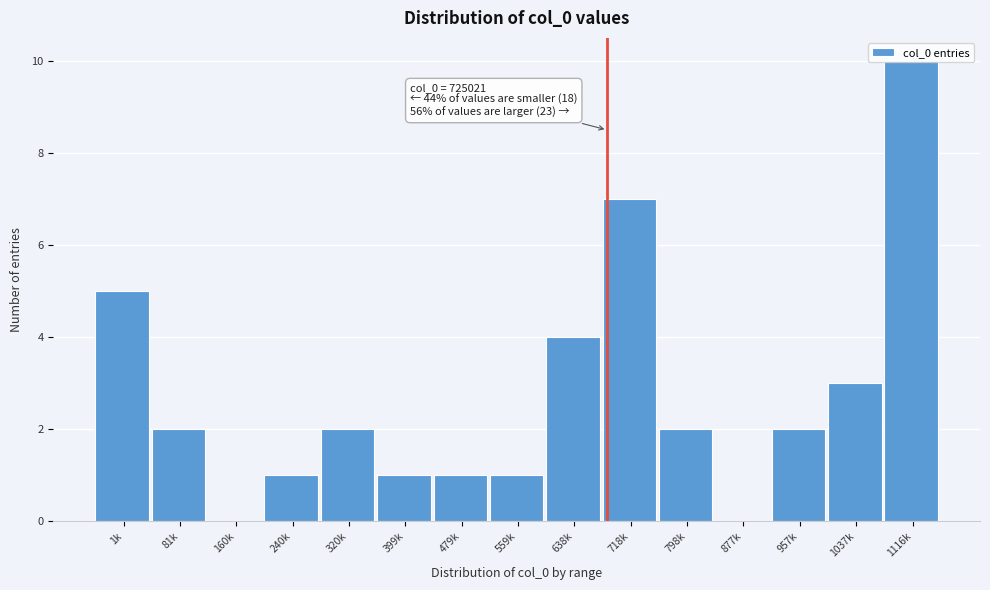

Is it true that the value at 718k is 5?

False